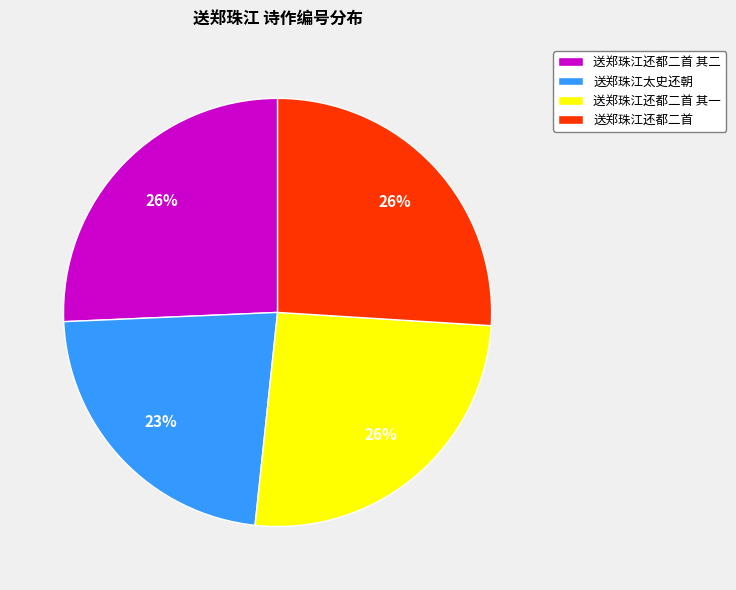

Approximately how many times larger is the value at 送郑珠江太史还朝 compared to 送郑珠江还都二首?

0.9